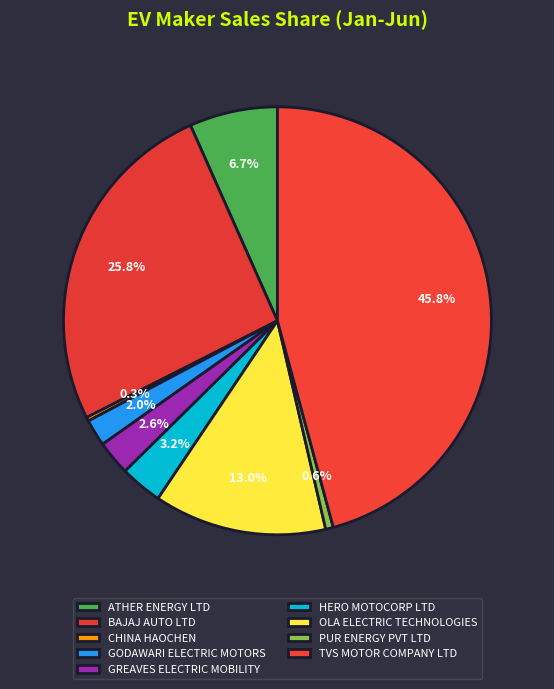

The GREAVES ELECTRIC MOBILITY slice represents 12% of the pie. True or false?

False